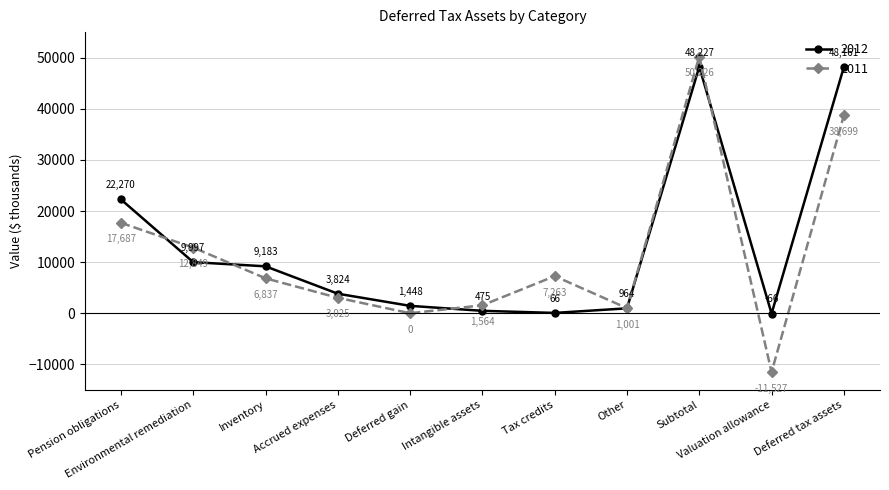

Rank the series at Environmental remediation from lowest to highest value.

2012, 2011